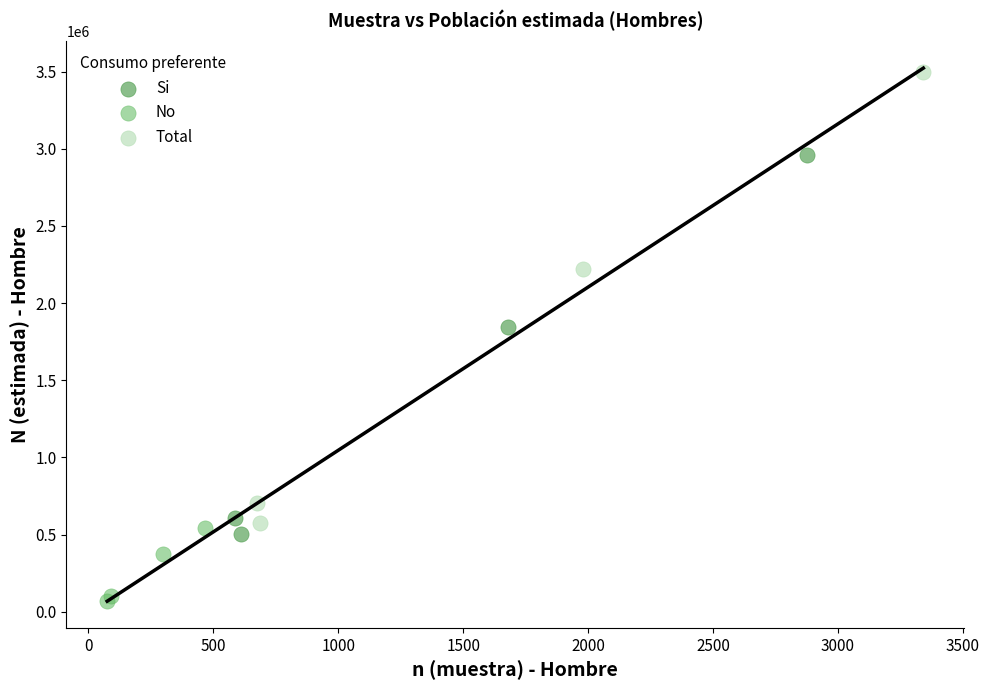

Which series contains the lowest Y value?

No